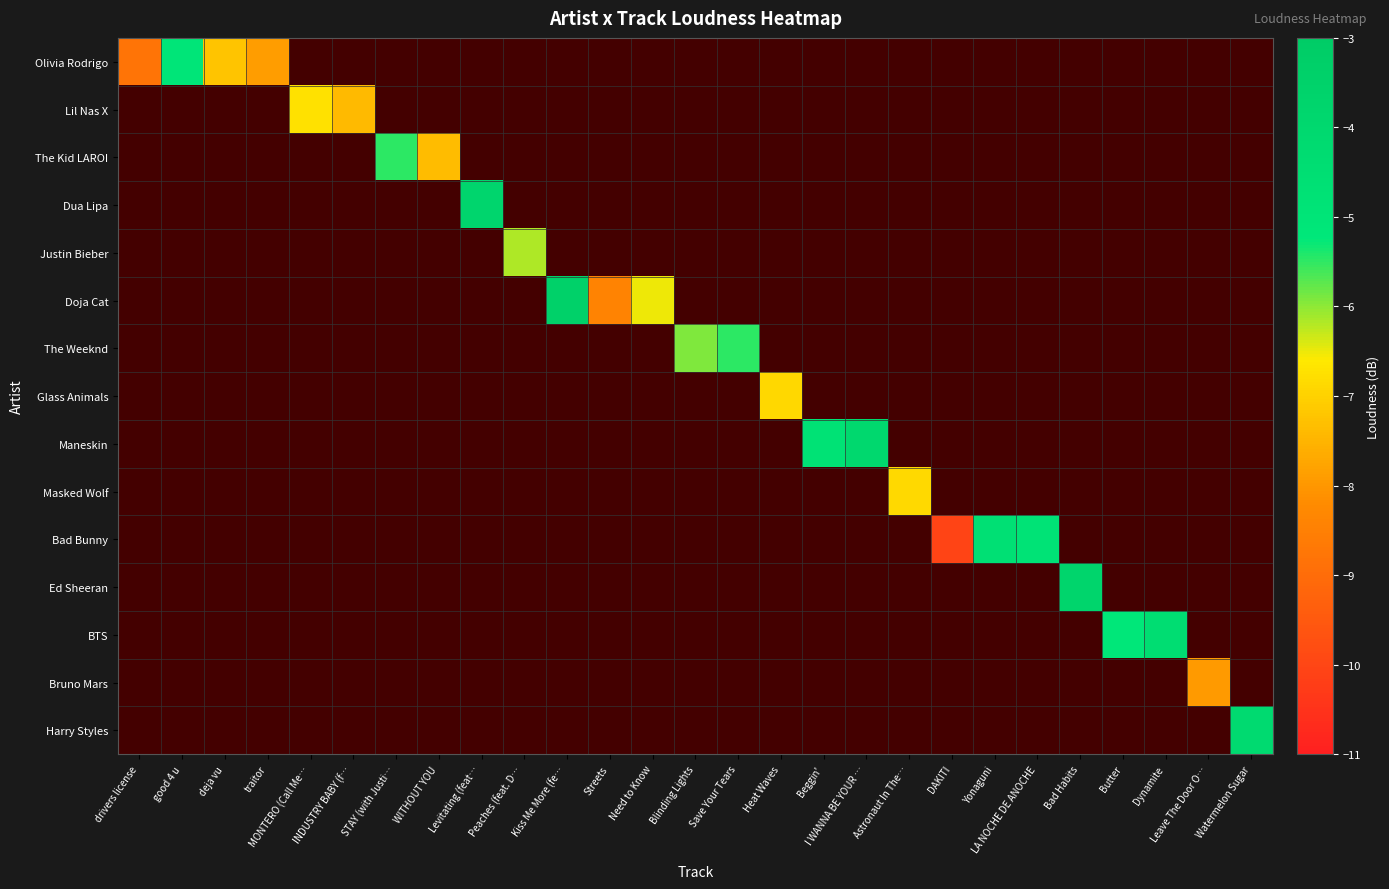

Which has a higher value, DAKITI or Bad Habits?

Bad Habits